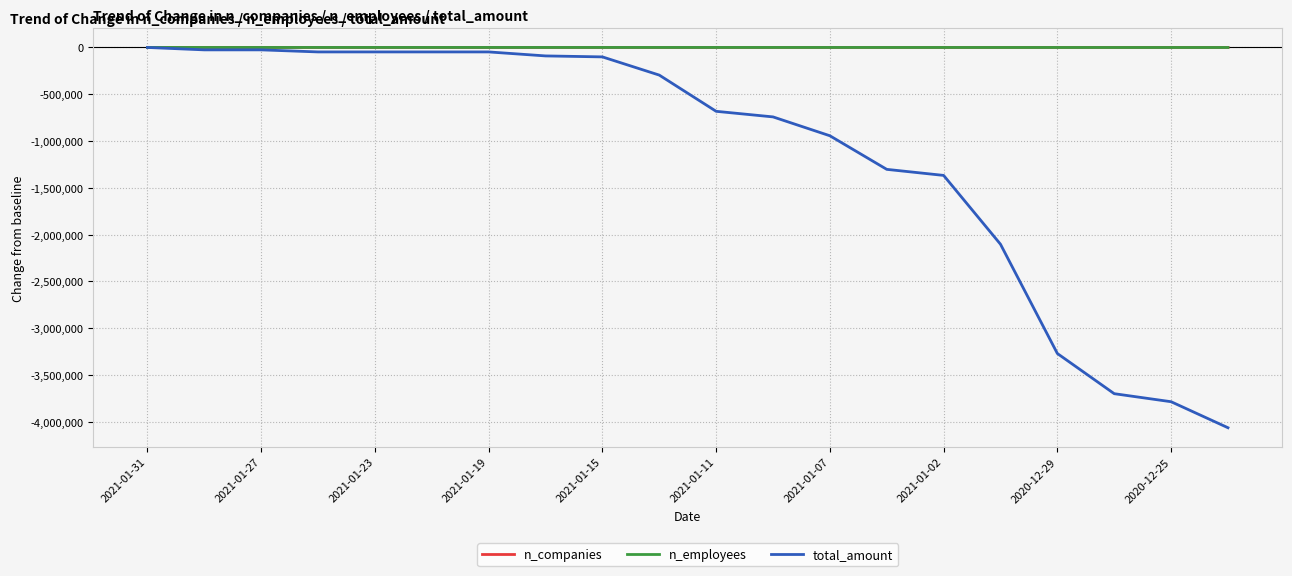

Which series has the widest spread of values?

total_amount